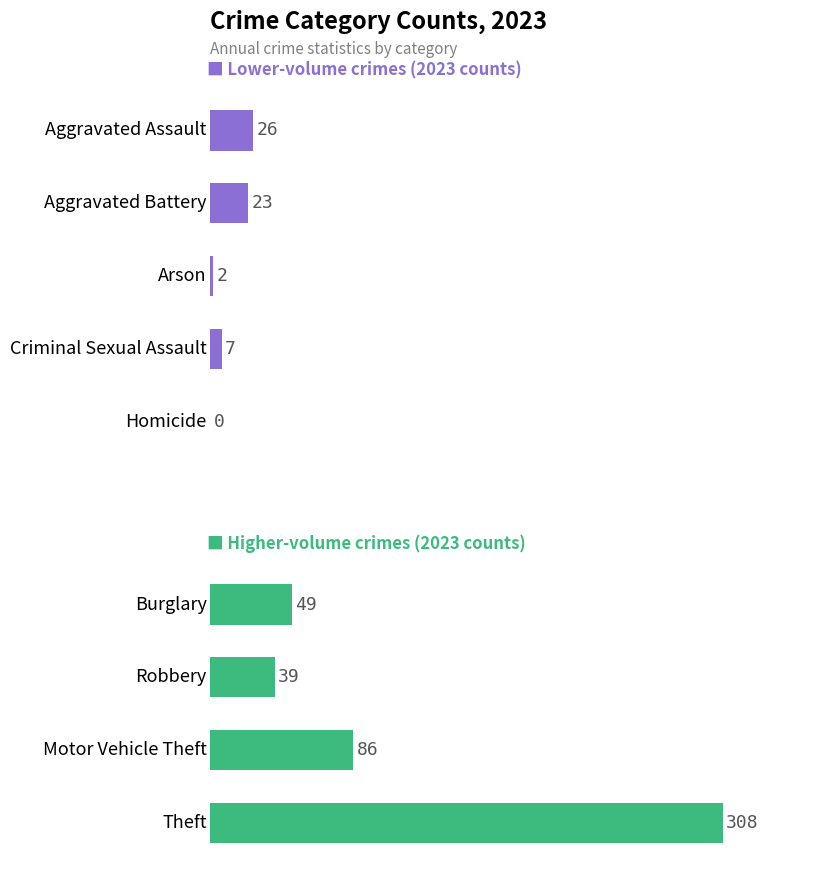

How many data points in 2023 are less than 26?

4